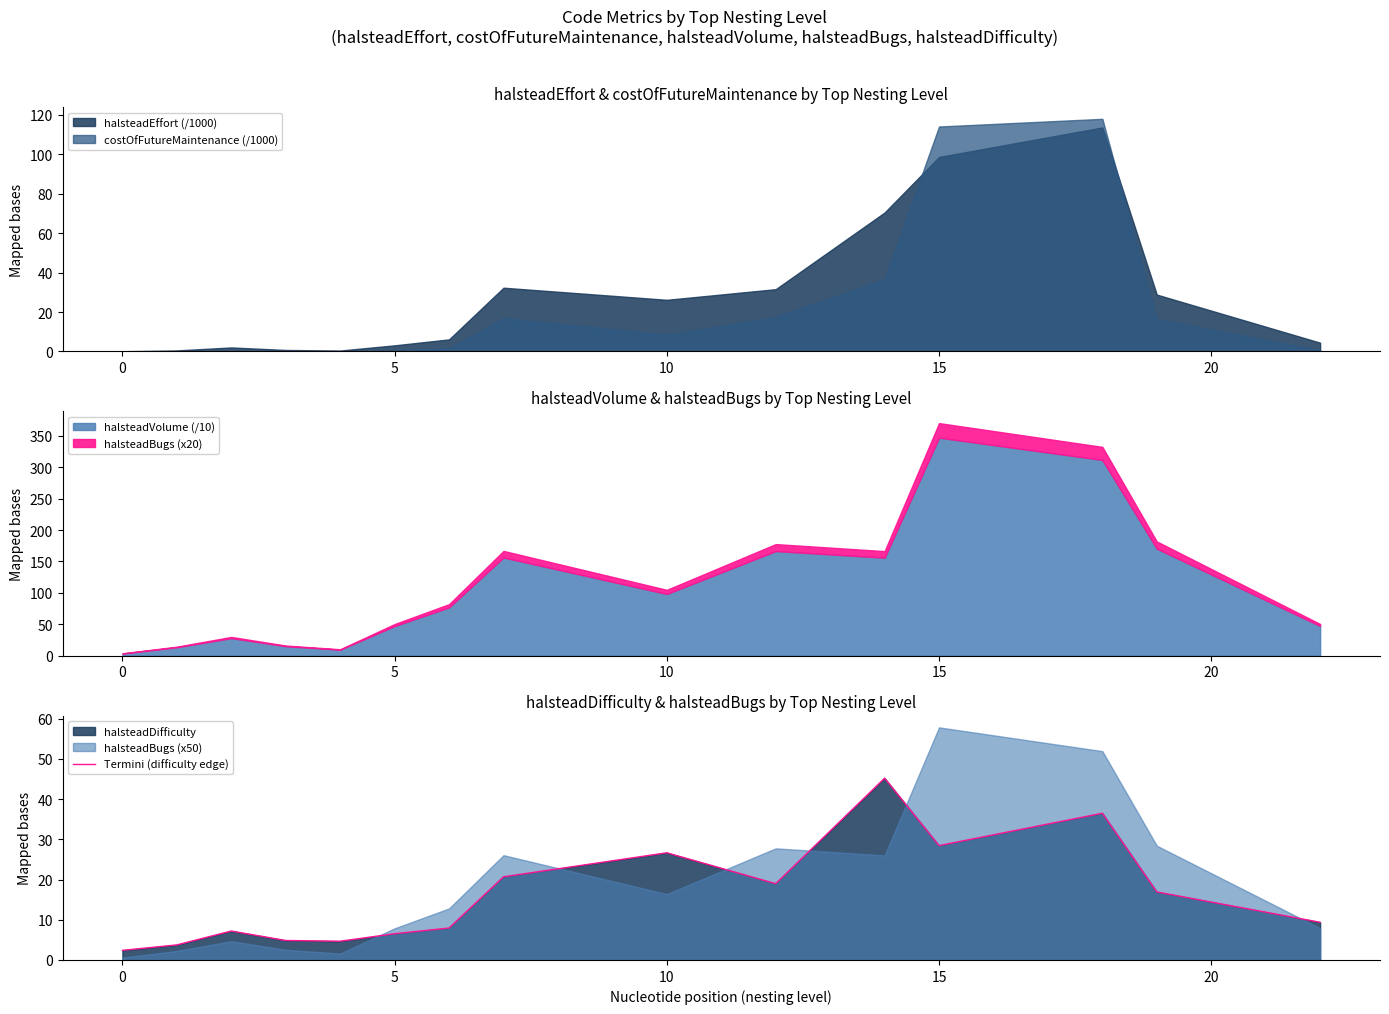

How many data points are less than 9?

7